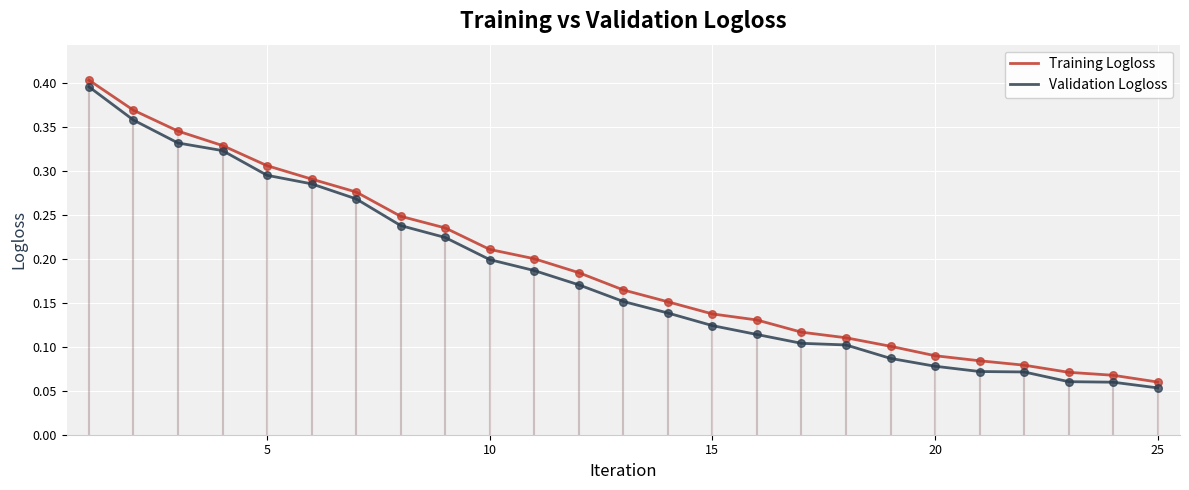

What are all the series names shown in the legend?

Training Logloss, Validation Logloss